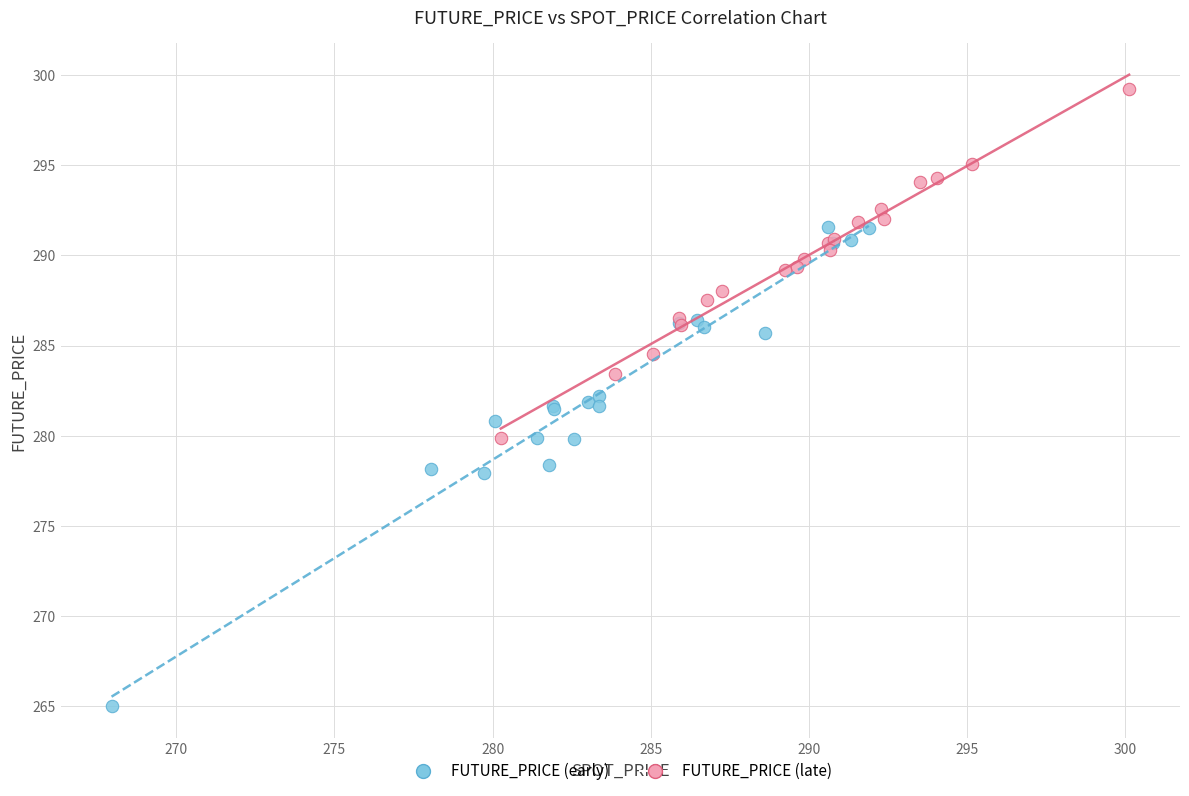

Which series has the widest spread of Y values?

FUTURE_PRICE (early)